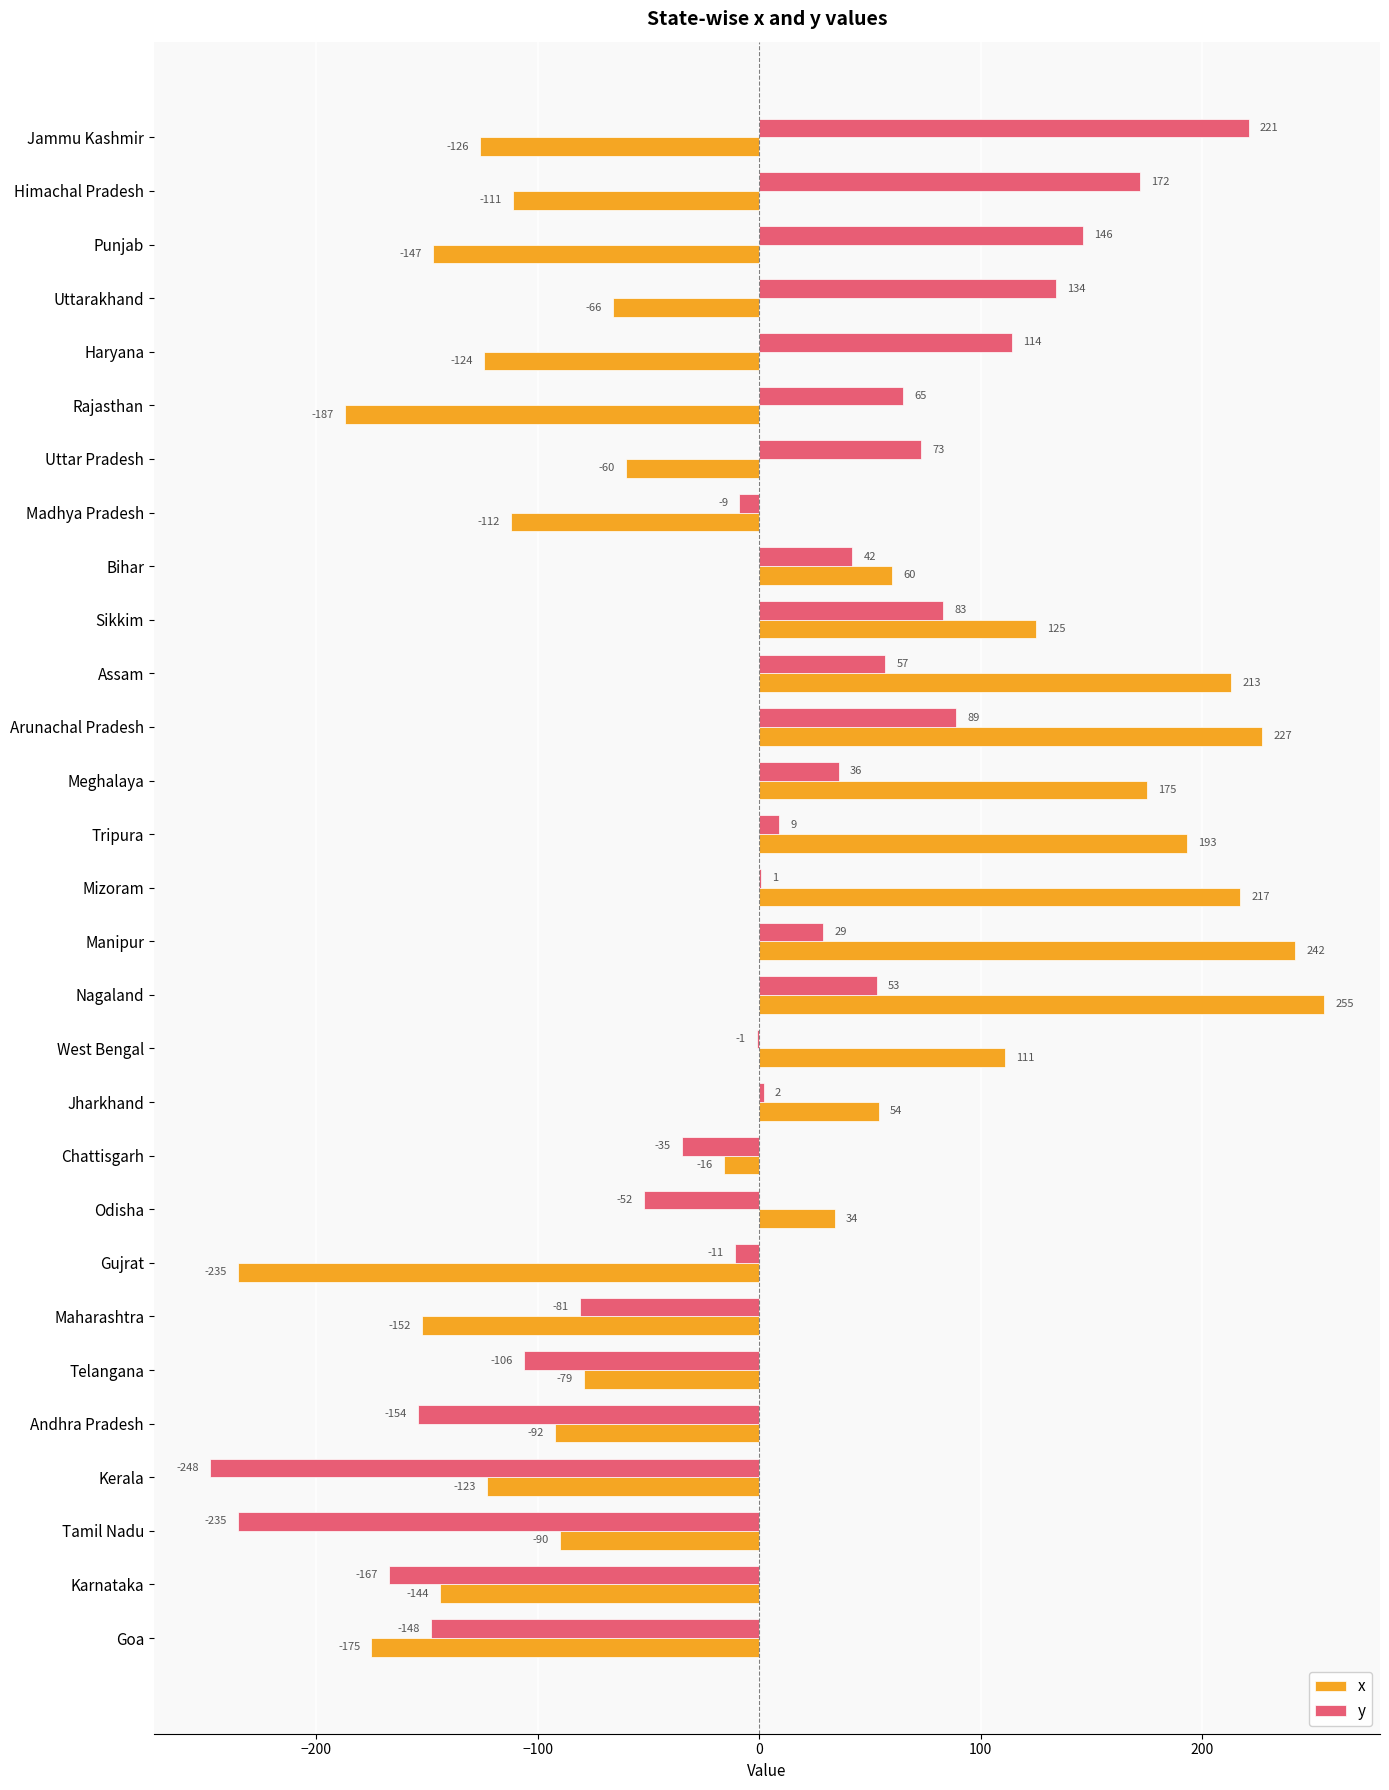

Between Bihar and Tripura, which series saw the biggest shift?

x